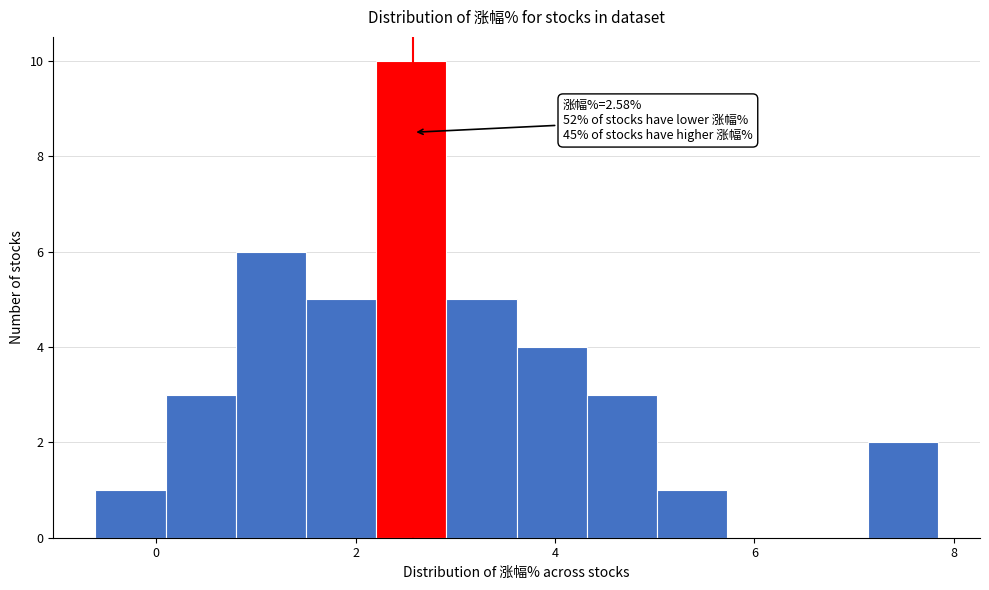

Around what value on the x-axis is the tallest bar? Give the approximate position of its centre, as read against the axis.

2.6